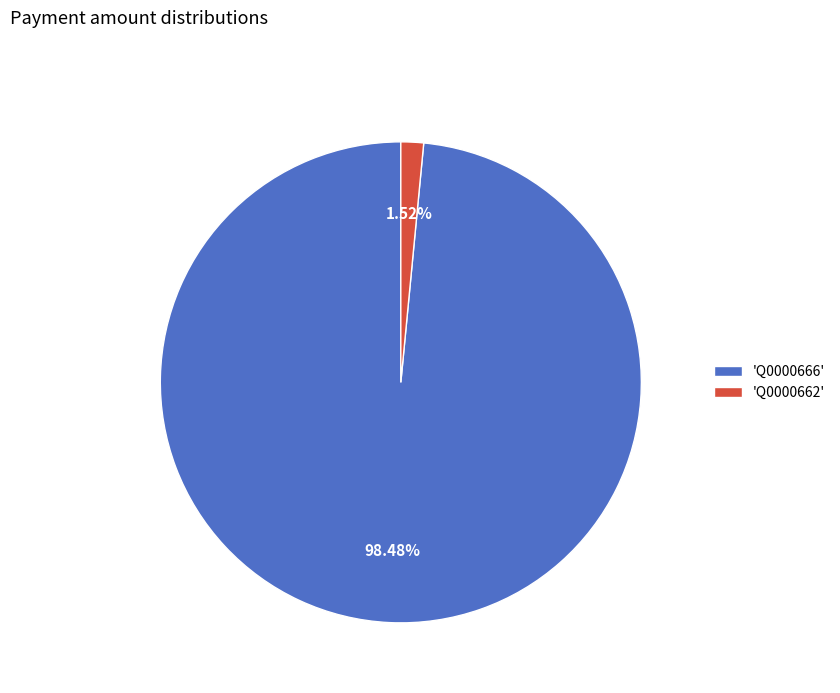

What is the majority slice?

'Q0000666'